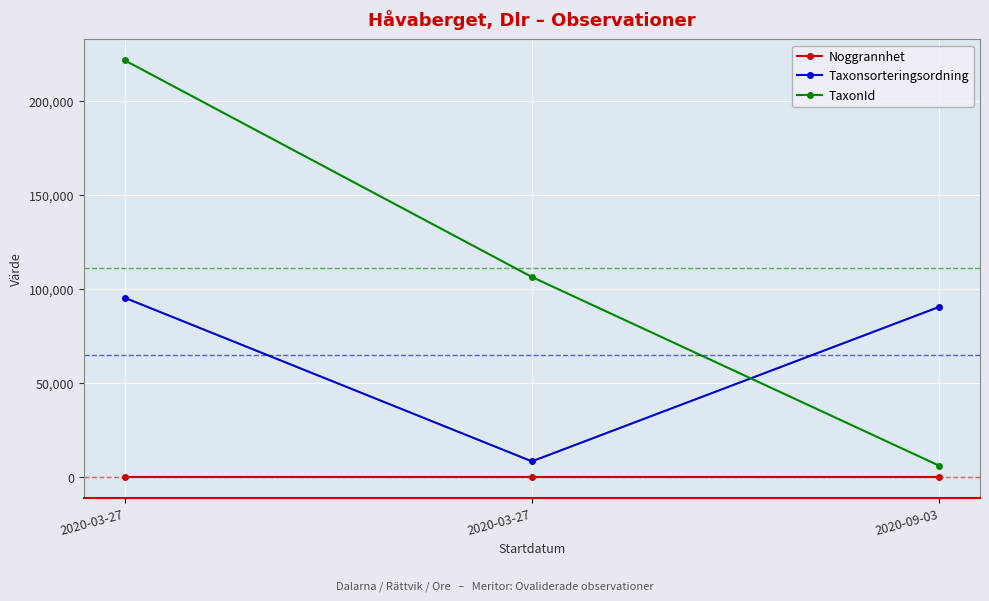

Count the number of data series in this chart.

3